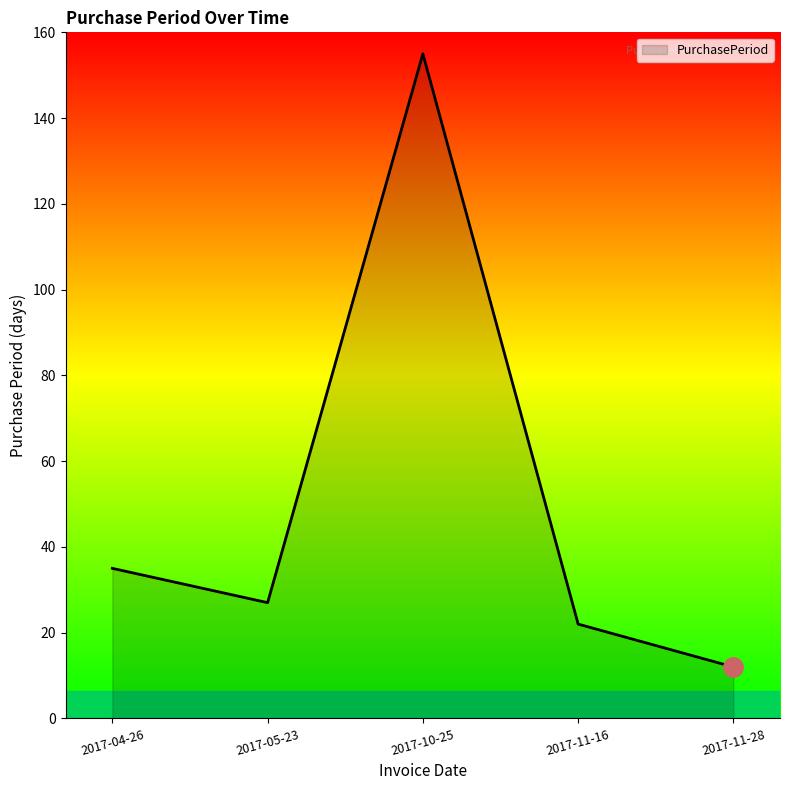

Where is the first local minimum?

2017-05-23